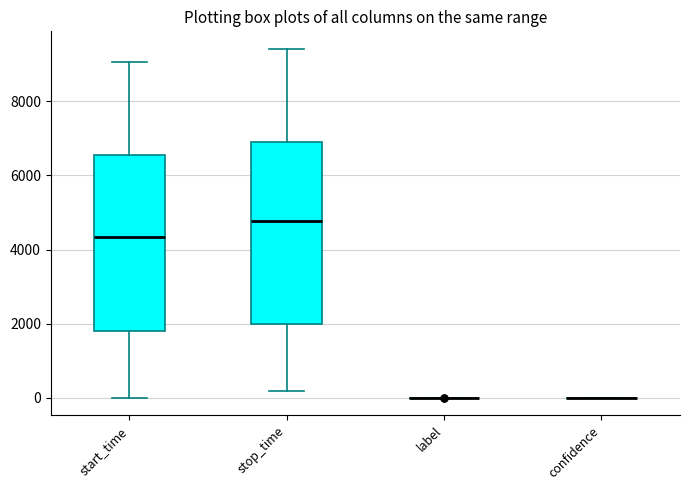

Reading left to right, transcribe this box plot: for each box, give where its median line is, the range the box spans, and where its two whiskers end, as read against the y-axis. The values are not printed on the chart, so give them approximately, as read against the axis.

start_time: median 4400, box 1800 to 6600, whiskers 0 to 9000
stop_time: median 4800, box 2000 to 6800, whiskers 200 to 9400
label: box collapsed to a line at 0, whiskers 0 to 0
confidence: box collapsed to a line at 0, whiskers 0 to 0